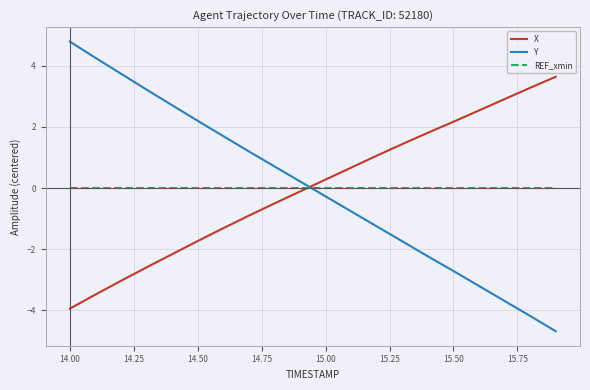

How many values in the Y series exceed 0?

10